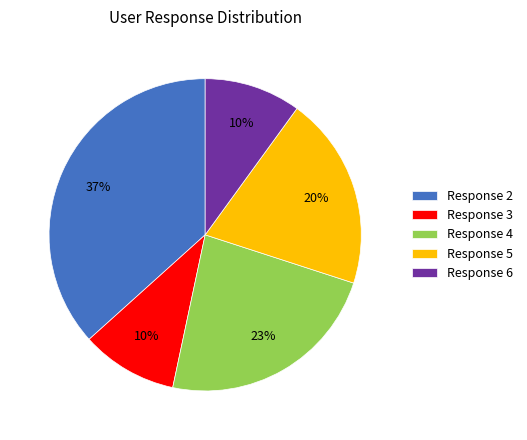

True or false: Response 6 accounts for 10% of the total.

True